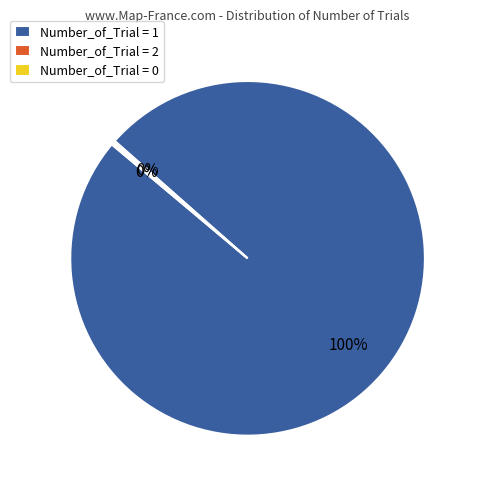

To the nearest percent, what is the average slice percentage?

33%